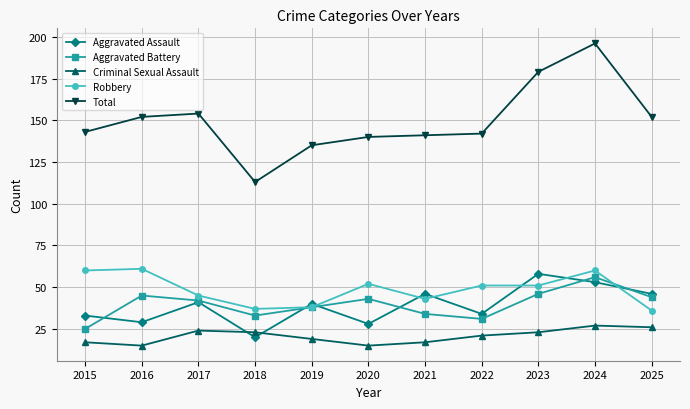

What is the sum of all Robbery values?

534